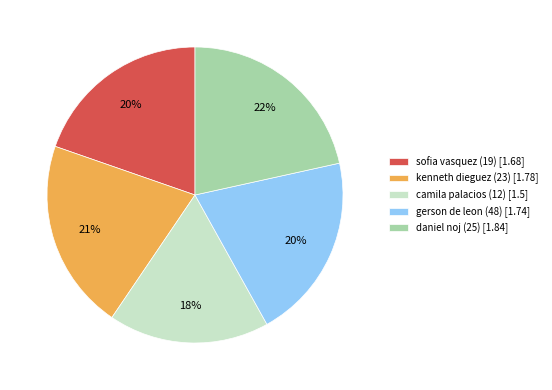

How many segments does this pie chart have?

5